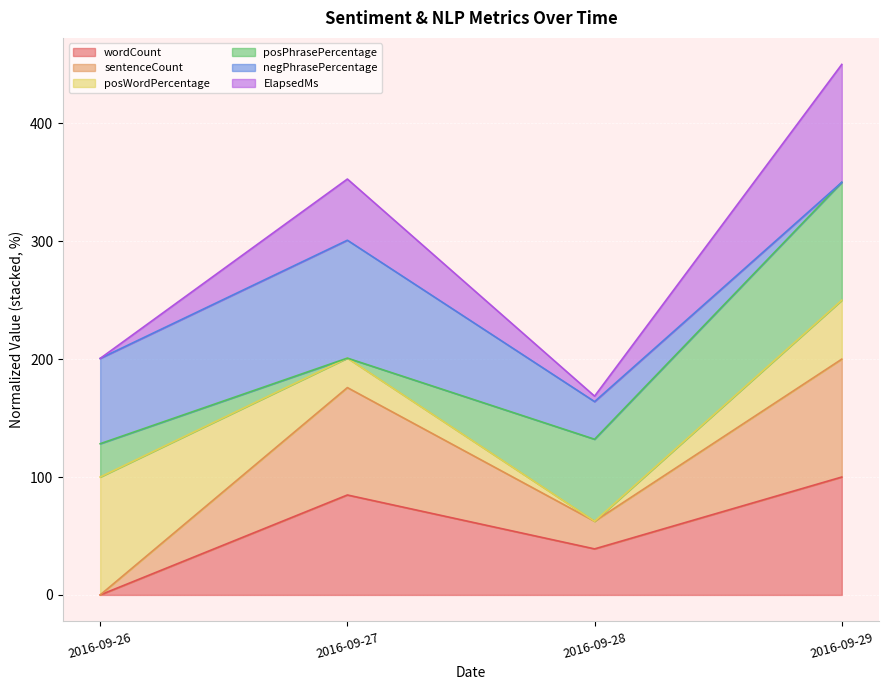

Is it true that ElapsedMs equals 450.0 at 2016-09-29?

True